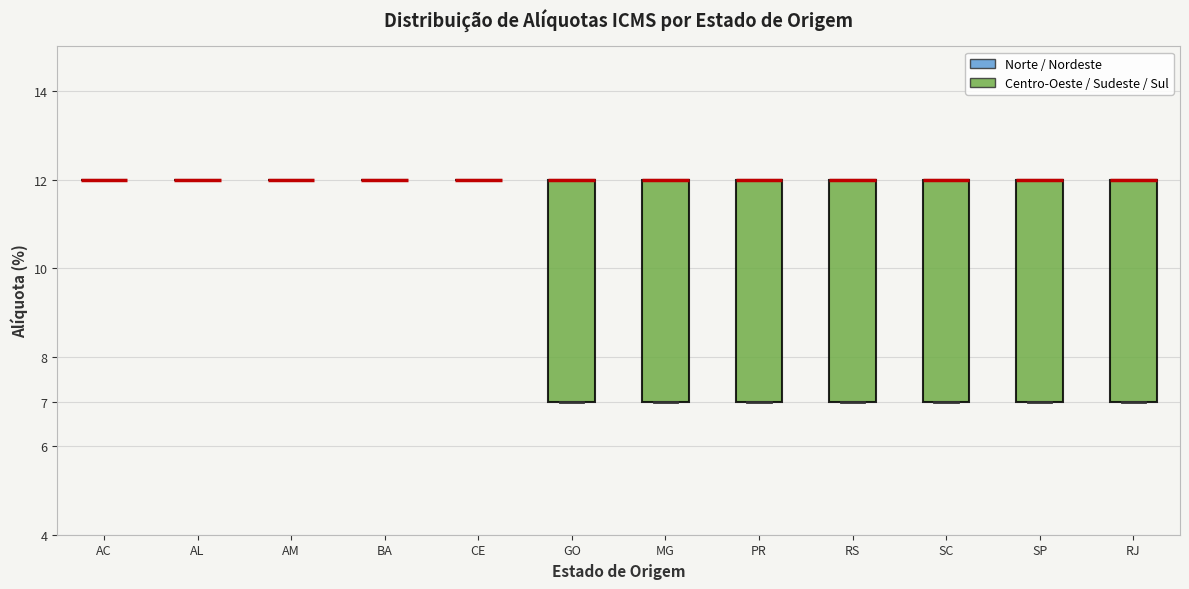

Reading left to right, transcribe this box plot: for each box, give where its median line is, the range the box spans, and where its two whiskers end, as read against the y-axis. The values are not printed on the chart, so give them approximately, as read against the axis.

AC: box collapsed to a line at 12, whiskers 12 to 12
AL: box collapsed to a line at 12, whiskers 12 to 12
AM: box collapsed to a line at 12, whiskers 12 to 12
BA: box collapsed to a line at 12, whiskers 12 to 12
CE: box collapsed to a line at 12, whiskers 12 to 12
GO: median 12 (drawn on the box's upper edge), box 7 to 12, whiskers 7 to 12
MG: median 12 (drawn on the box's upper edge), box 7 to 12, whiskers 7 to 12
PR: median 12 (drawn on the box's upper edge), box 7 to 12, whiskers 7 to 12
RS: median 12 (drawn on the box's upper edge), box 7 to 12, whiskers 7 to 12
SC: median 12 (drawn on the box's upper edge), box 7 to 12, whiskers 7 to 12
SP: median 12 (drawn on the box's upper edge), box 7 to 12, whiskers 7 to 12
RJ: median 12 (drawn on the box's upper edge), box 7 to 12, whiskers 7 to 12